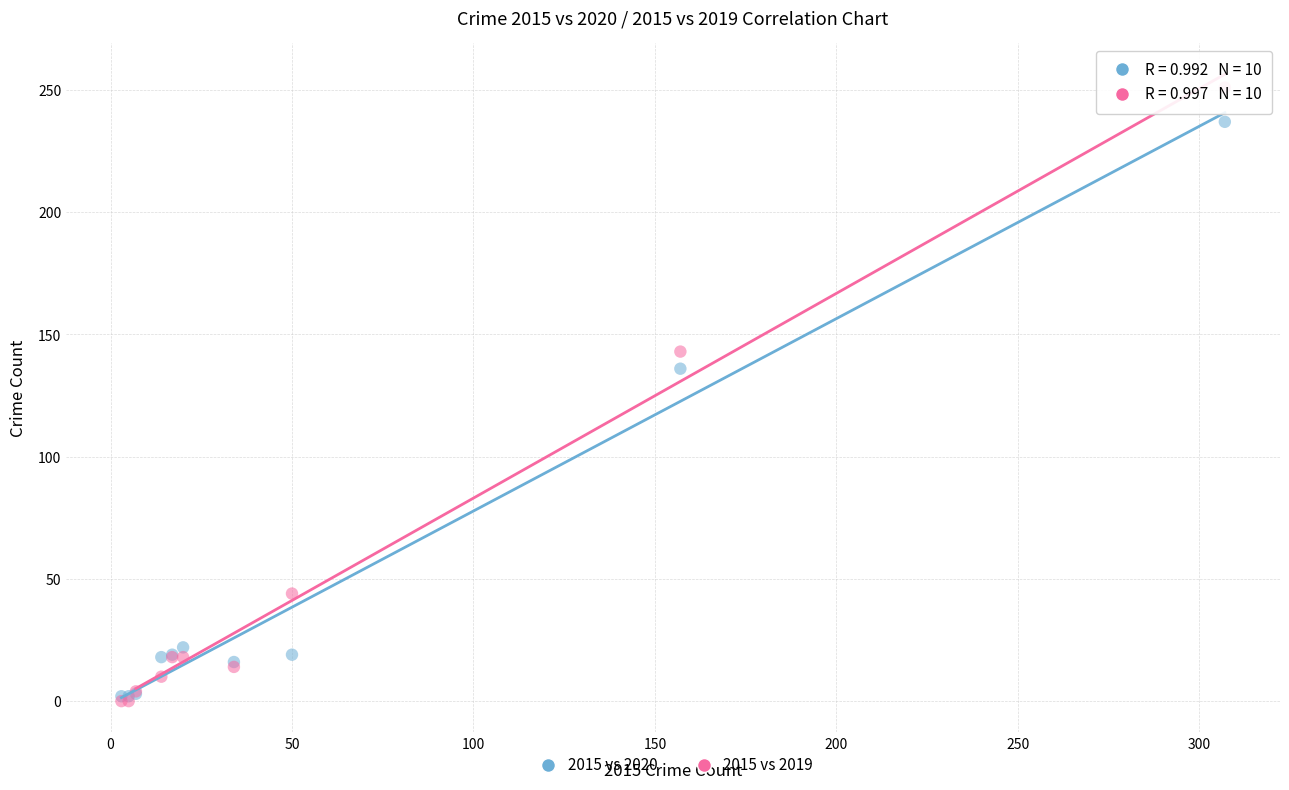

In the 2015 vs 2019 series, what Y value is closest to 125?

143